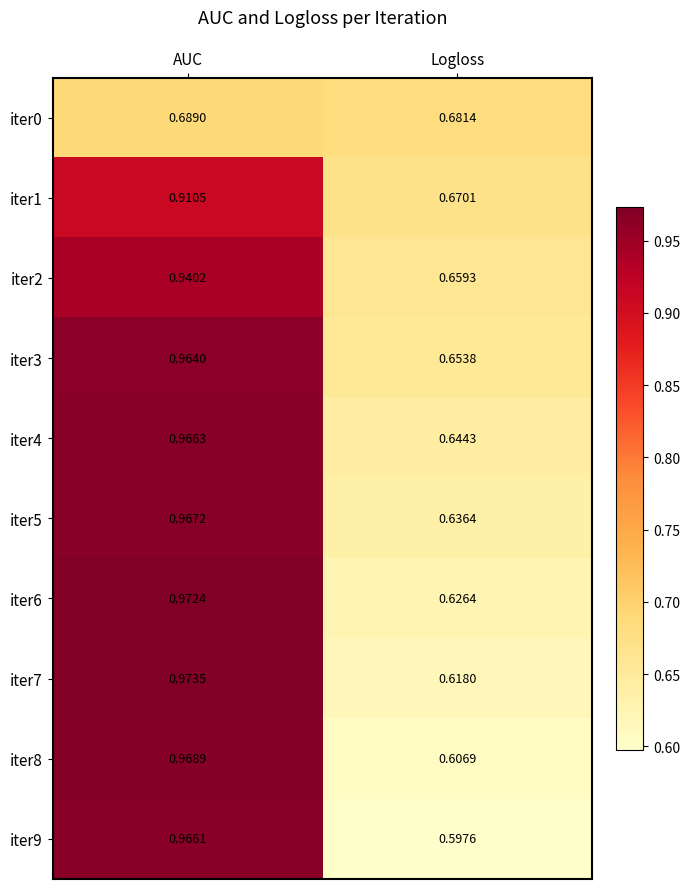

Which series has the largest range (max minus min)?

iter9